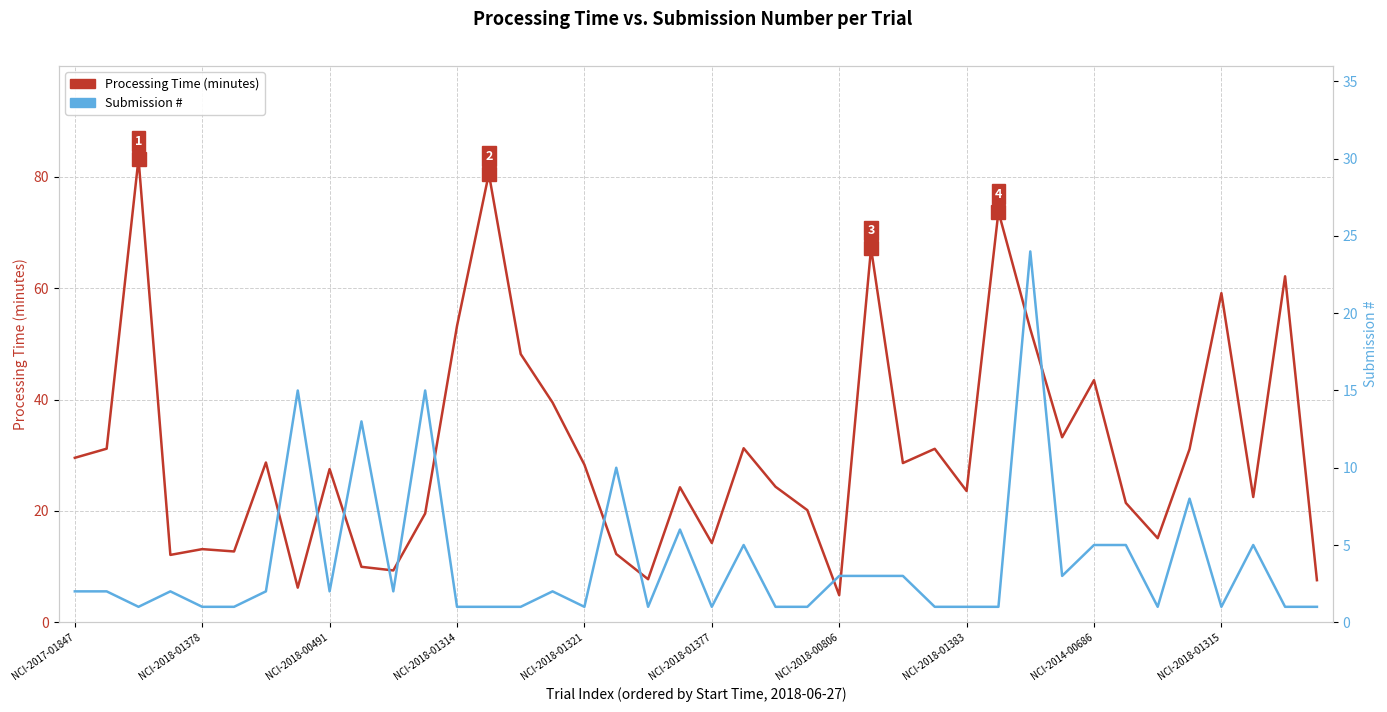

What position from the right is 10?

30